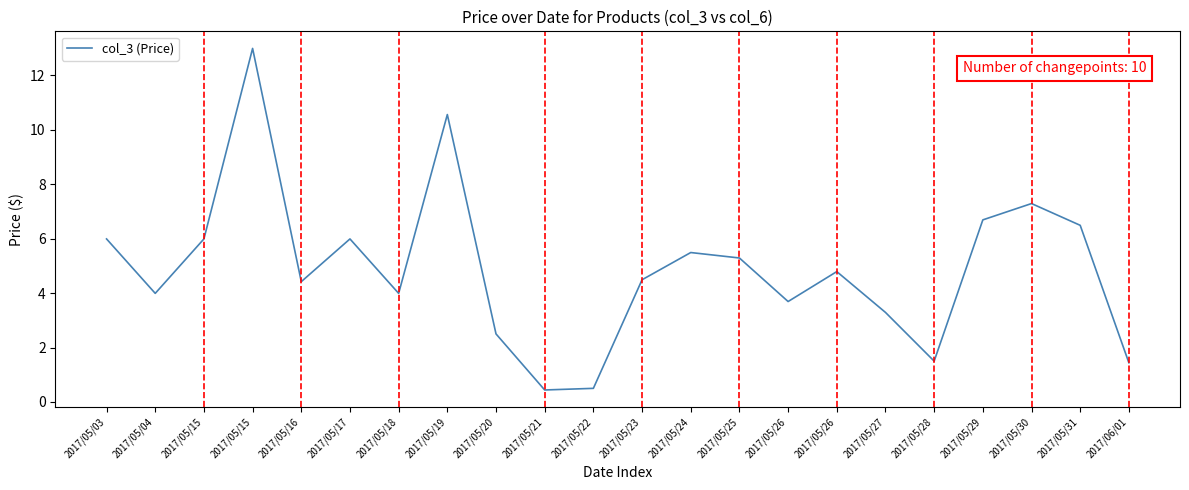

Which has a higher value, 2017/05/22 or 2017/05/16?

2017/05/16